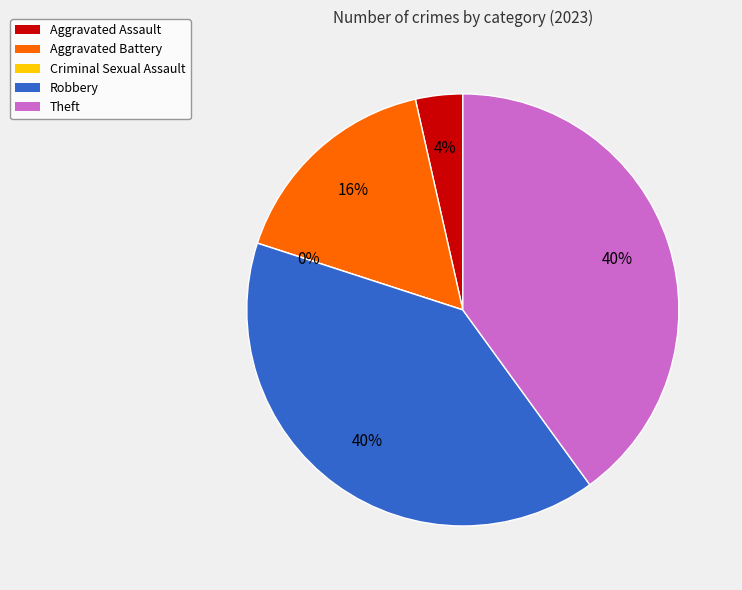

To the nearest percent, what portion does Theft represent?

40%